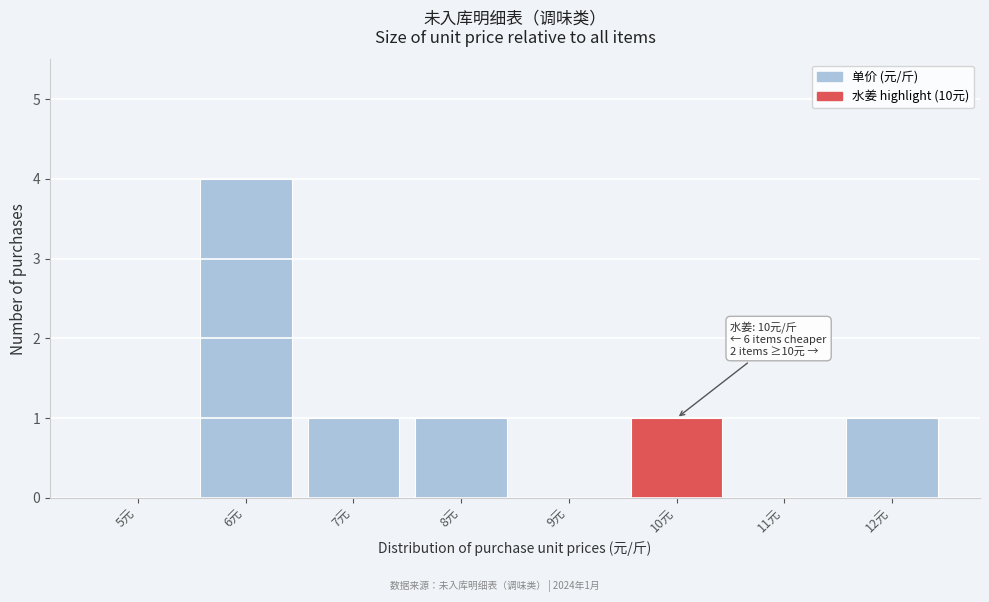

Reading left to right, transcribe all the data shown in this chart.

5元=0	6元=4	7元=1	8元=1	9元=0	10元=1	11元=0	12元=1